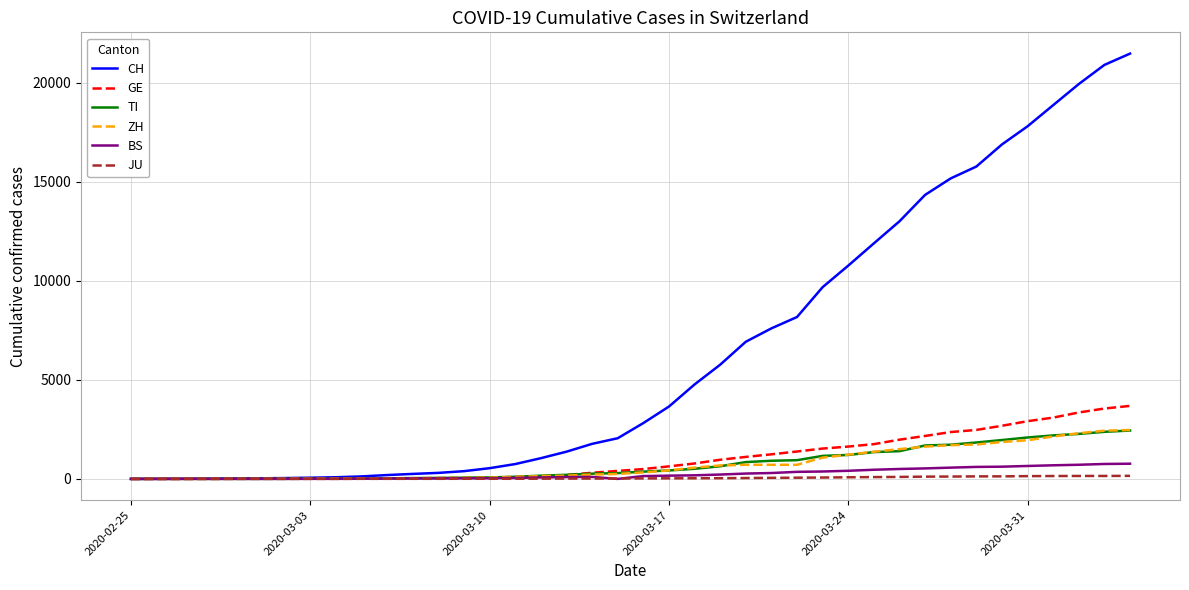

Which series has the widest spread of values?

CH